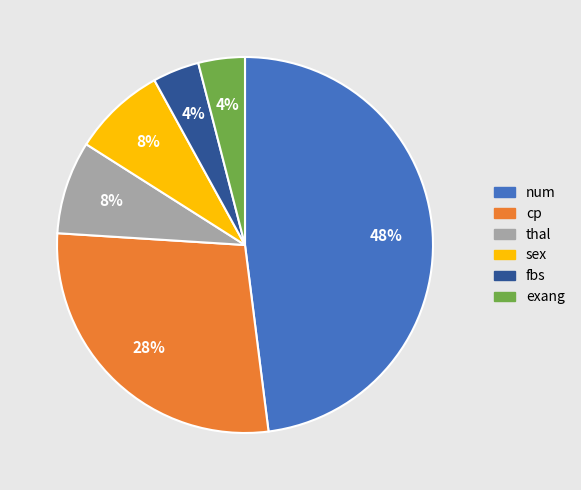

Combined, do fbs and num account for over 50%?

Yes